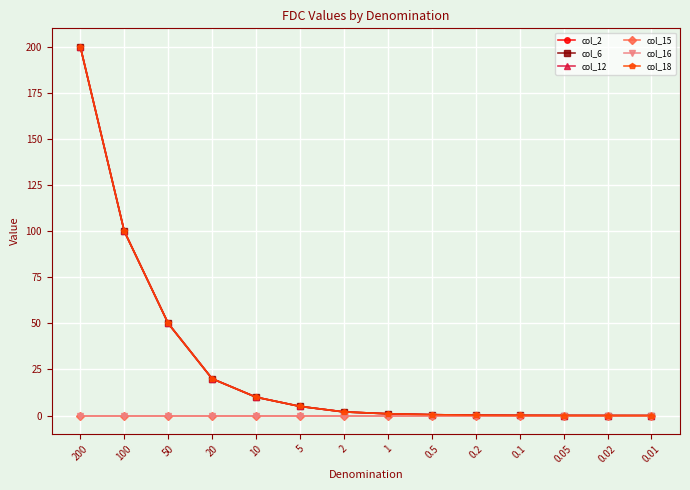

What is the sum of all col_18 values?

388.9